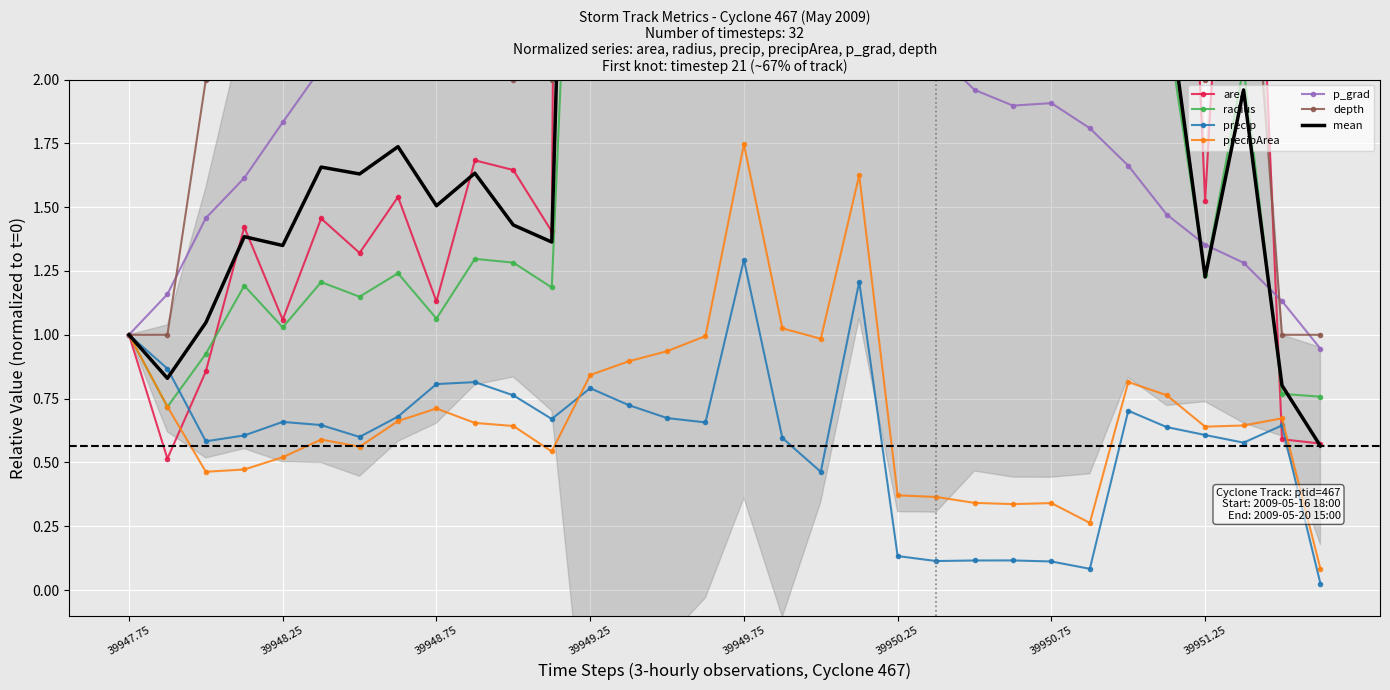

True or false: precip has a value of 1.1 at 39948.25.

False